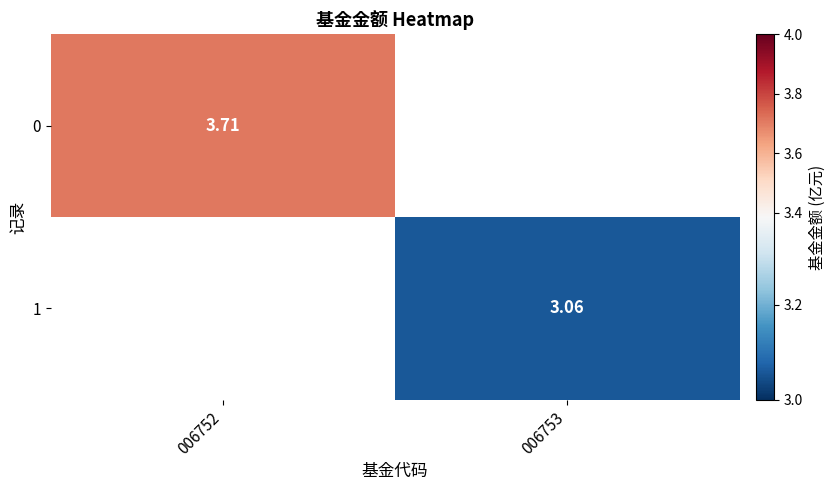

Is it true that 1 equals 3.1 at 006753?

True